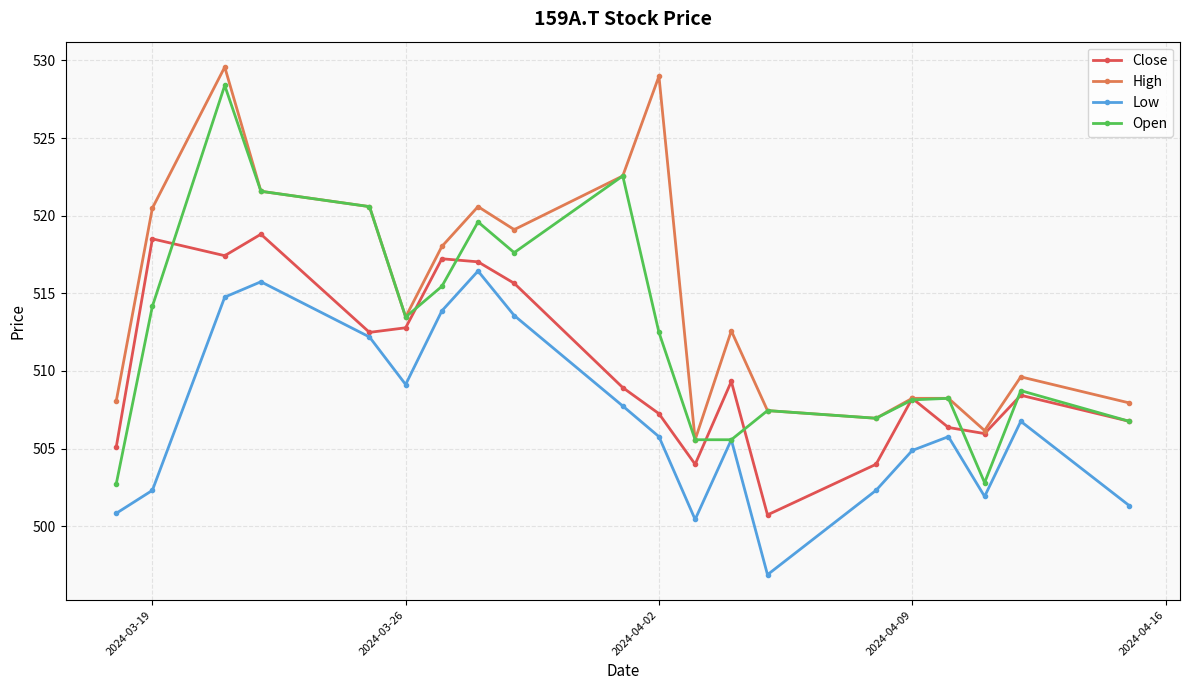

What is the sum of all High values?

10295.8